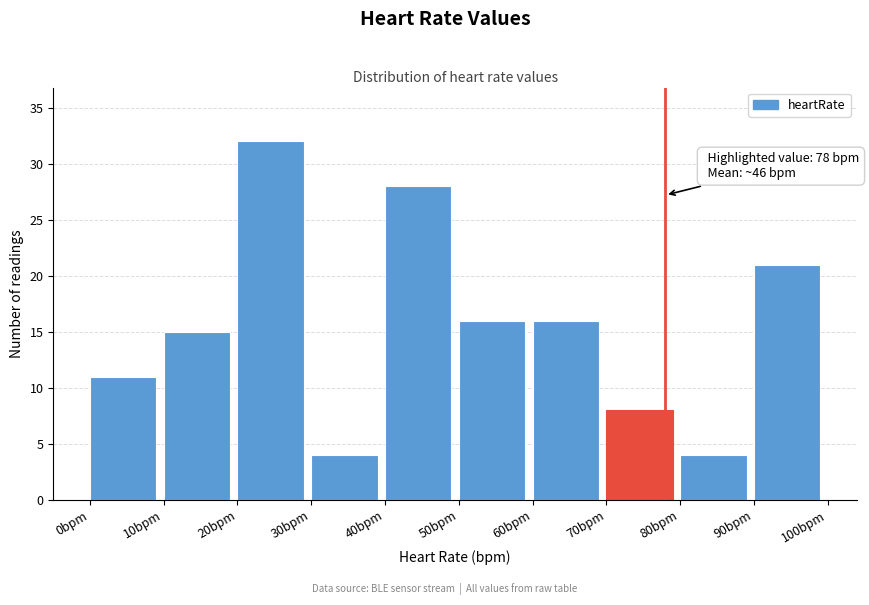

Which range on the x-axis has the tallest bar?

20 to 30